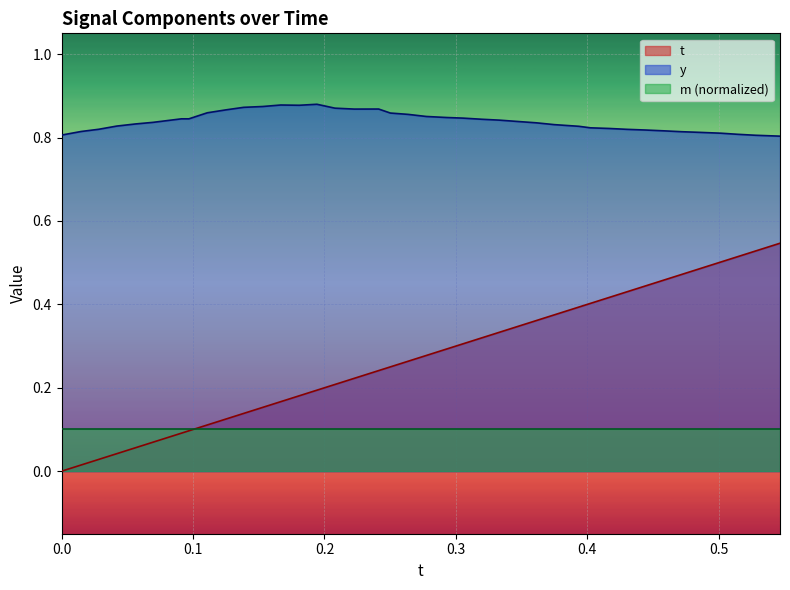

Rank the categories by t value from highest to lowest.

0.5466309, 0.5278015, 0.5138092, 0.5016327, 0.4860382, 0.4719696, 0.4582672, 0.4441986, 0.4302063, 0.4167328, 0.4023132, 0.3935852, 0.3748779, 0.3610992, 0.3475952, 0.3331604, 0.3196716, 0.305481, 0.2930908, 0.2774658, 0.2637482, 0.2501373, 0.2412109, 0.2226715, 0.2079315, 0.1942444, 0.1808319, 0.1667023, 0.1529999, 0.1385345, 0.1248932, 0.1107941, 0.09683228, 0.09114075, 0.06959534, 0.05619812, 0.04193115, 0.02816772, 0.01477051, 0.0